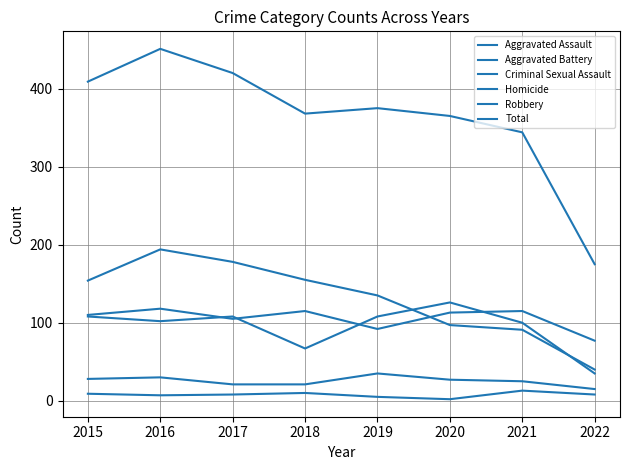

What is the difference between the Total values at 2016 and 2018?

83